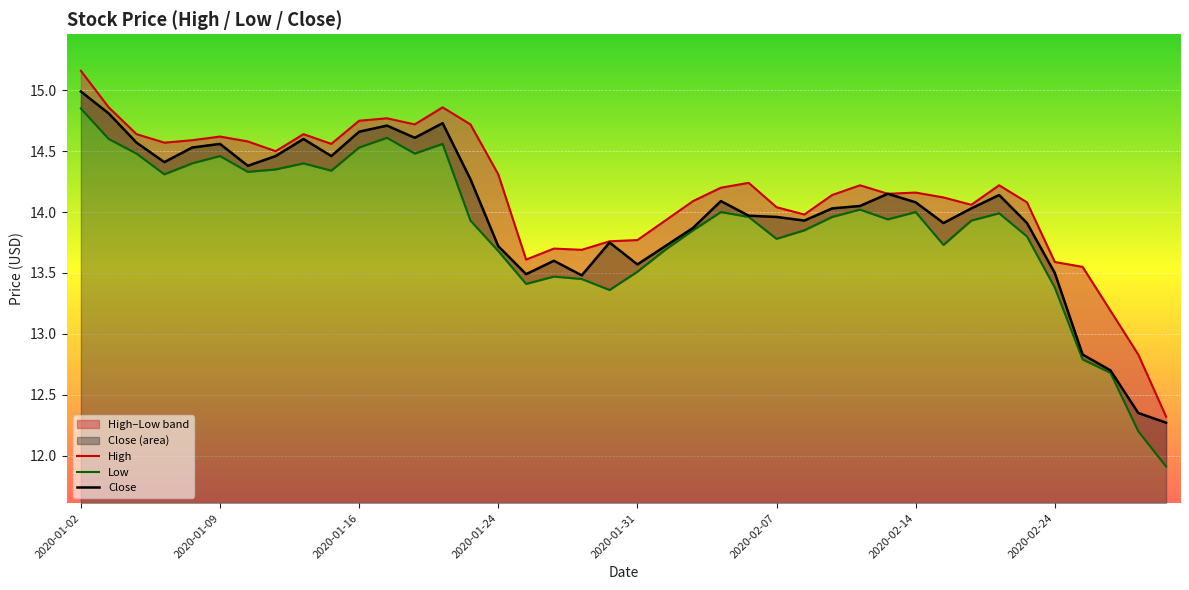

How many interior local valleys does the Close series have?

9